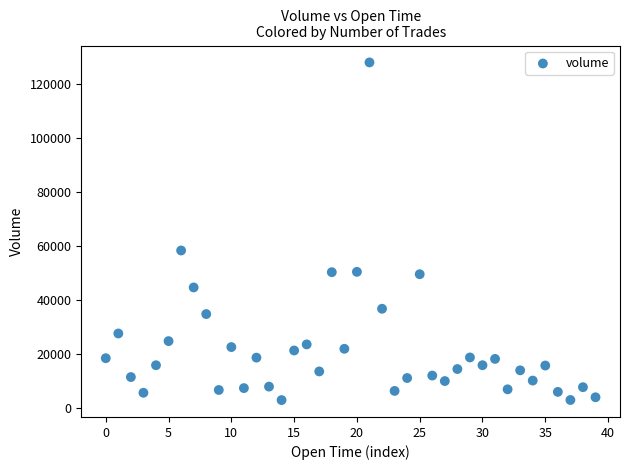

What is the range of Y values (max minus min)?

124925